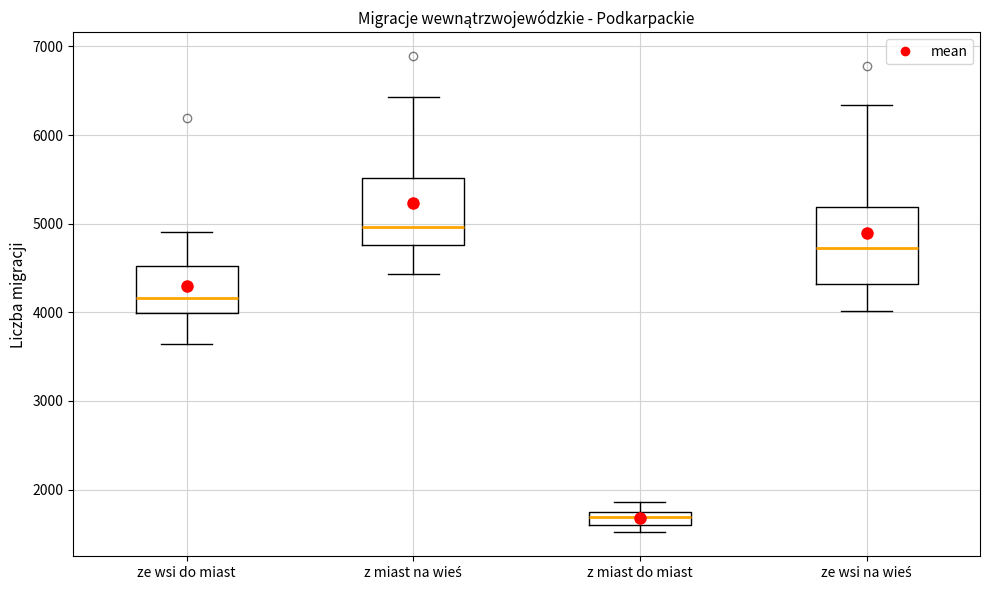

Where does the lower whisker of the box for ze wsi do miast end on the y-axis? The values are not printed on the chart, so give them approximately, as read against the axis.

3600